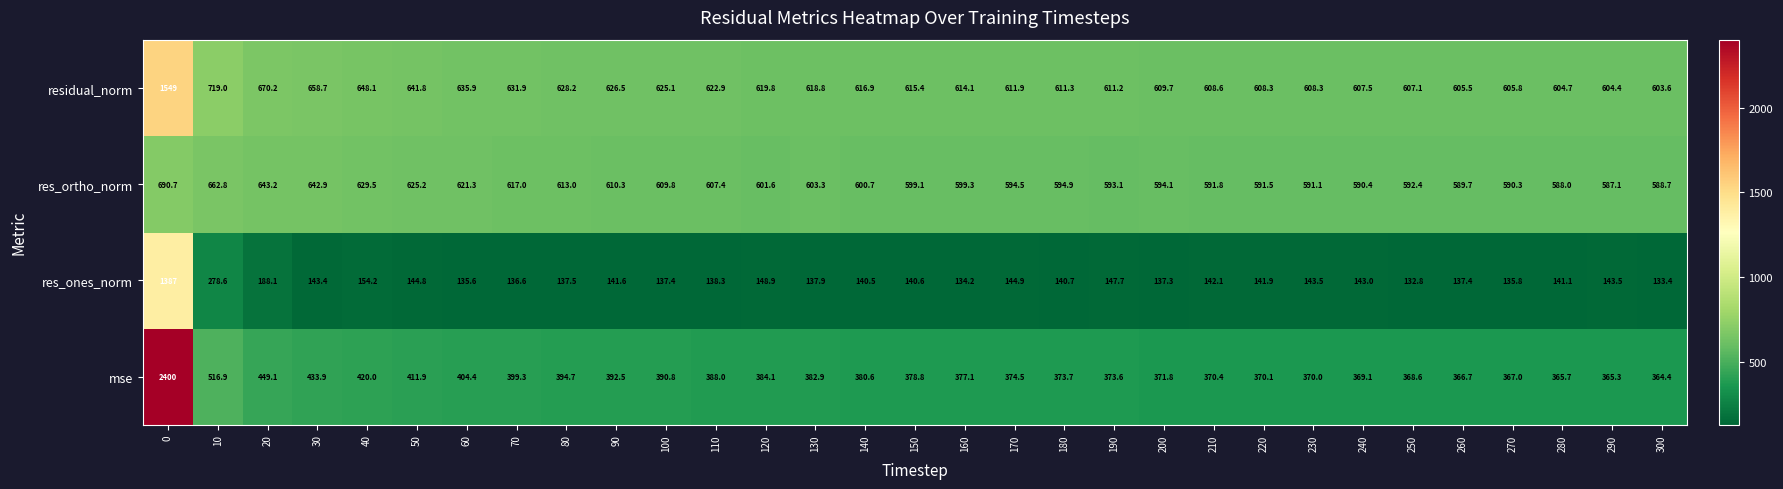

True or false: mse has a value of 394.7 at 80.

True